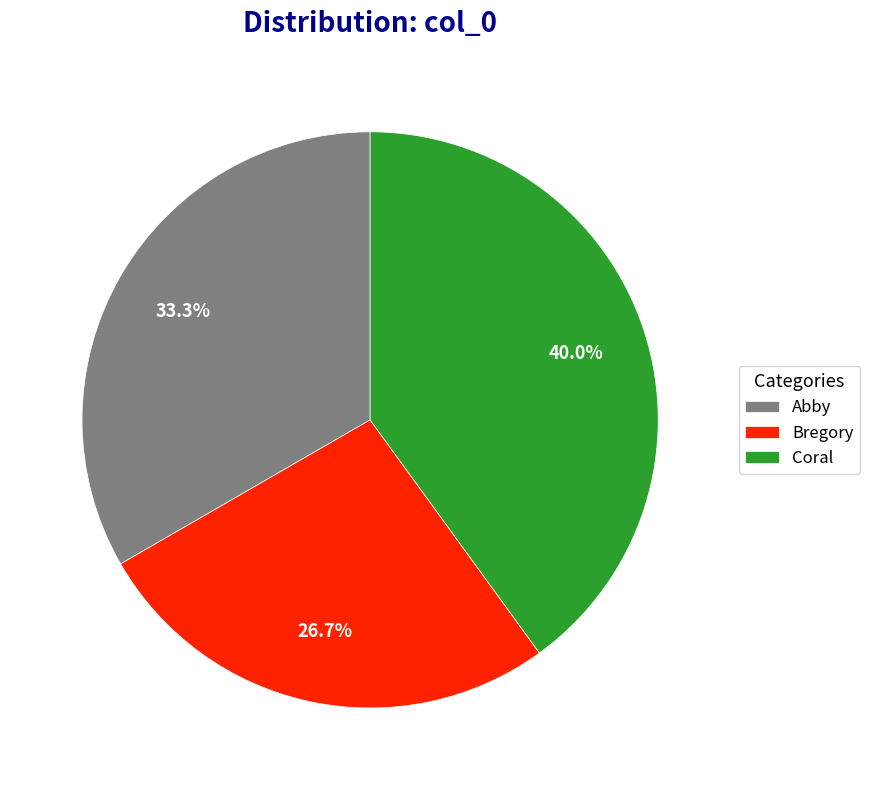

To the nearest percent, what is the difference between the Bregory and Coral slice percentages?

13%